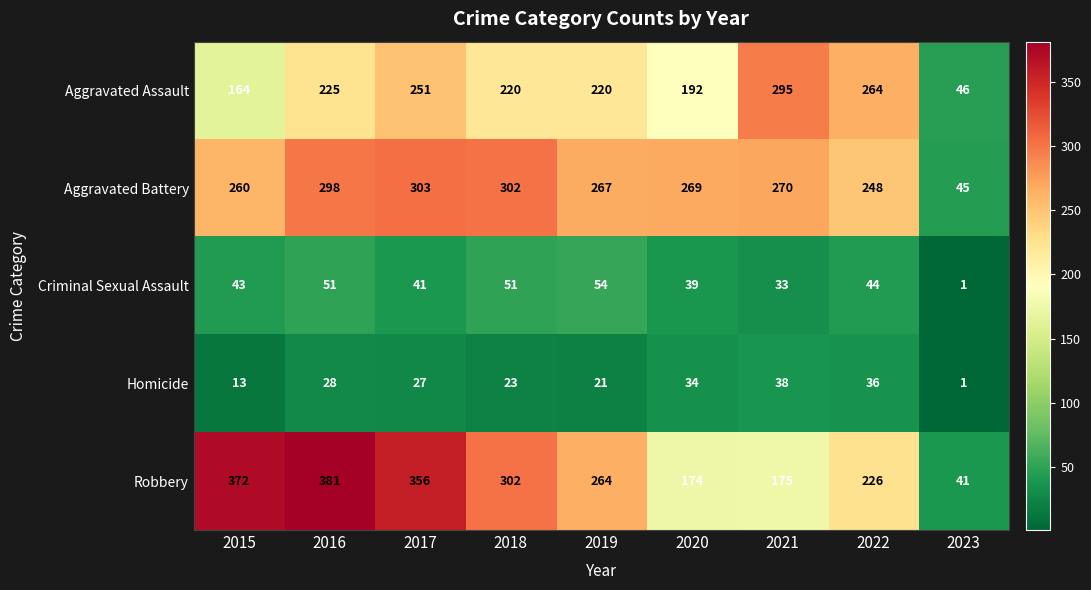

What is the smallest value displayed?

1